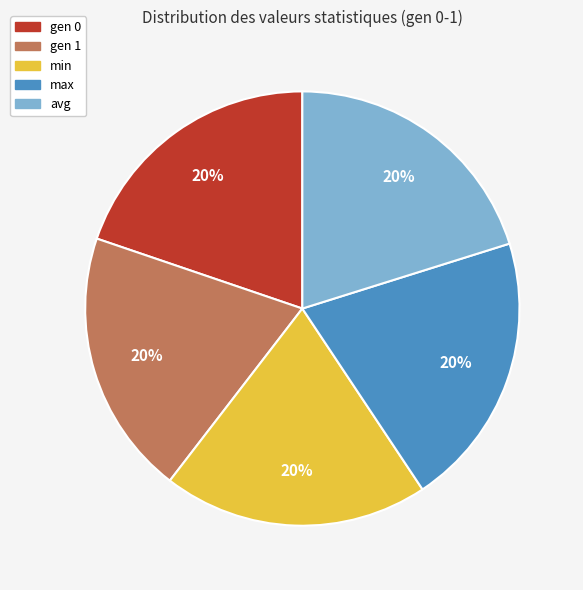

Is it true that gen 1 is 20% of the pie?

True